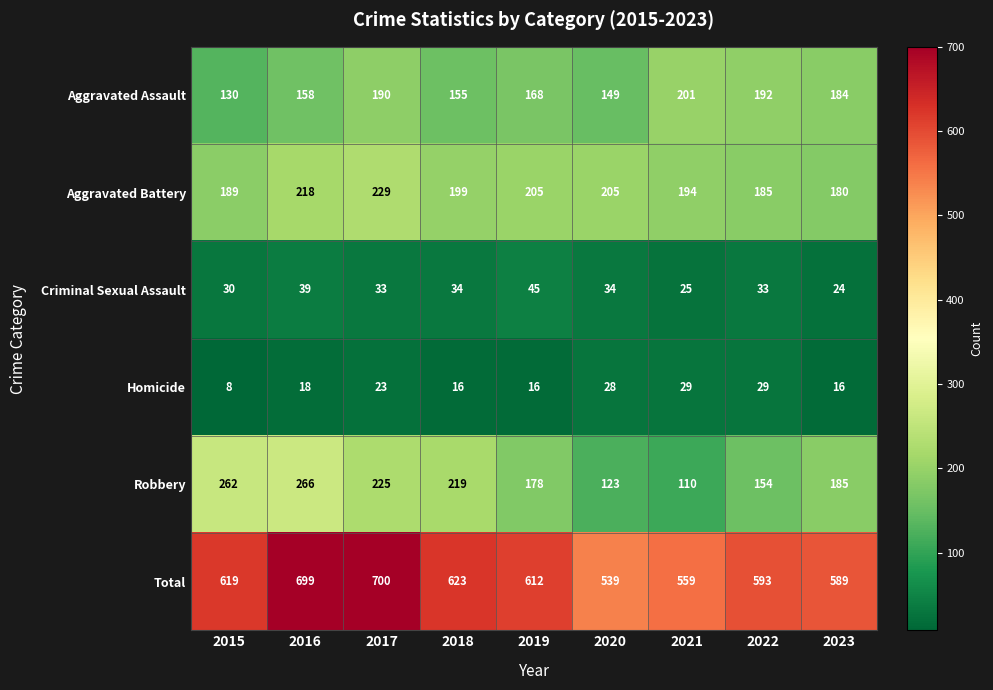

Rank the categories by Total value from highest to lowest.

2017, 2016, 2018, 2015, 2019, 2022, 2023, 2021, 2020